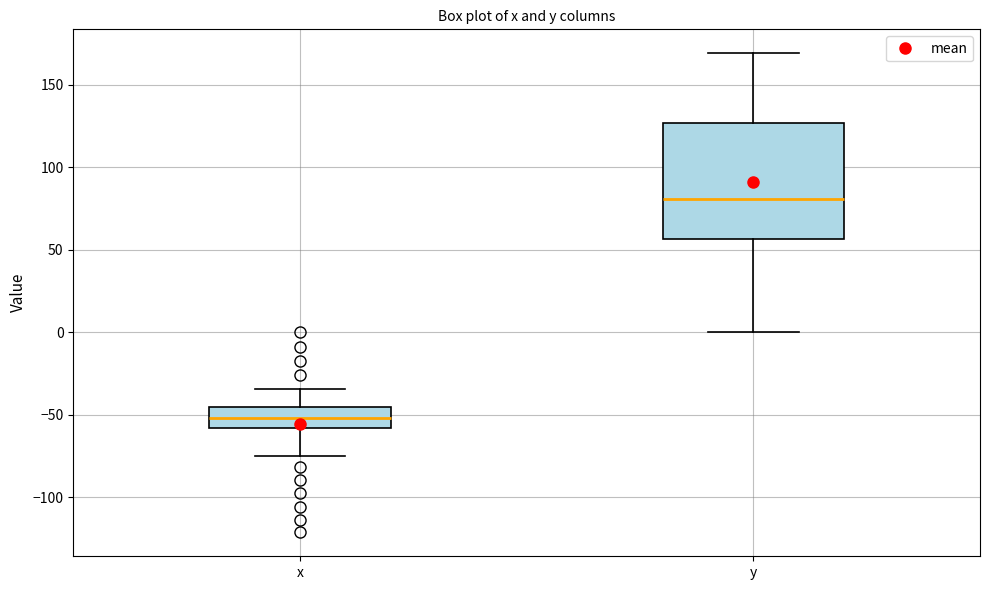

Which box is the tallest, from its lower edge to its upper edge?

y